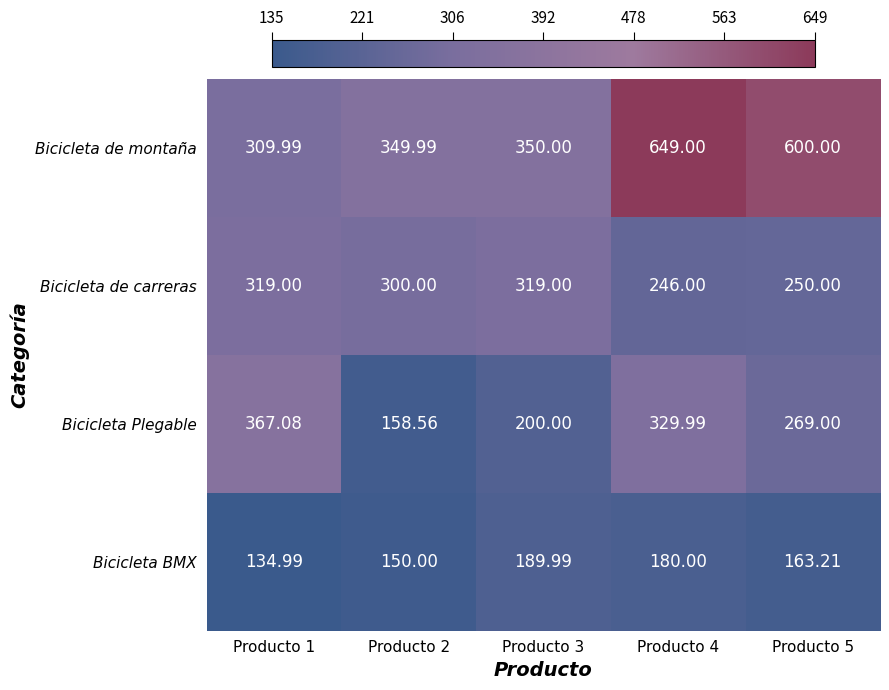

Which series has the largest range (max minus min)?

Bicicleta de montaña